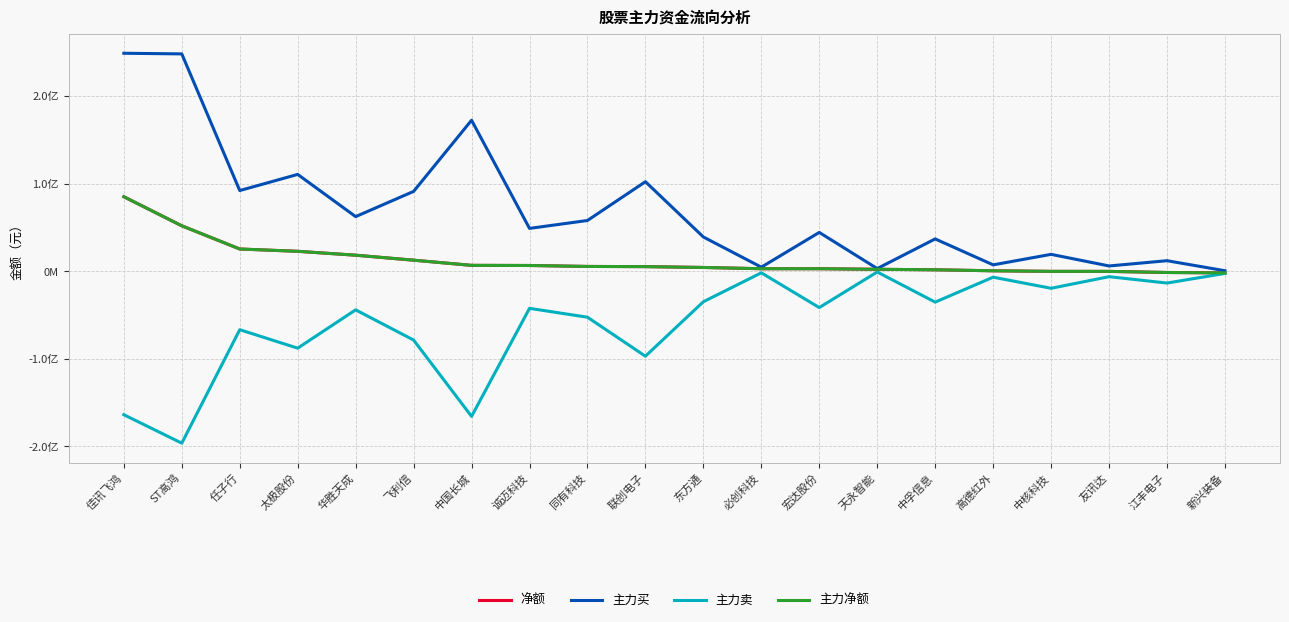

Does the chart have visible grid lines?

Yes